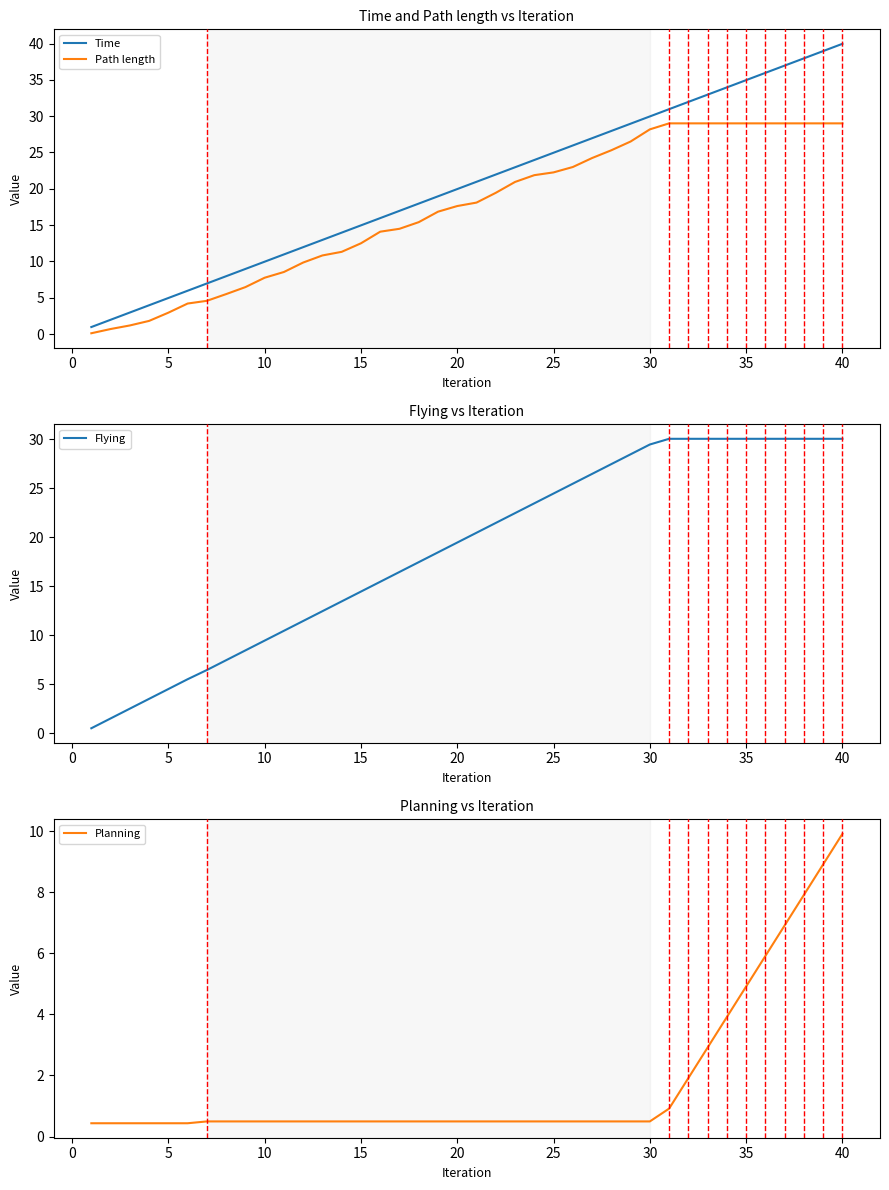

After their last crossing, which series has the higher values: Planning or Path length?

Path length